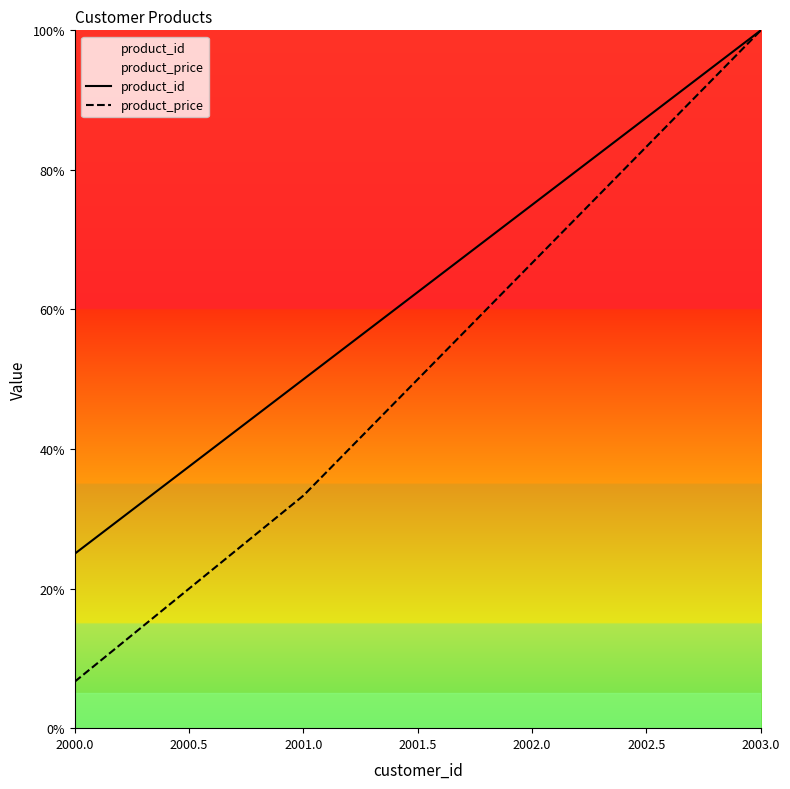

True or false: product_id has more than 0 points higher than both neighbors.

False